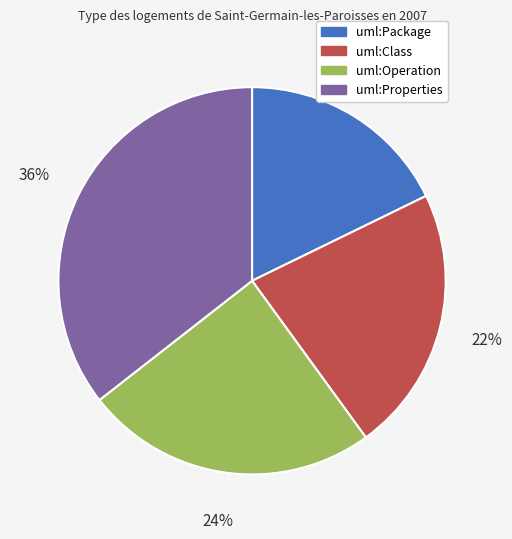

Is the sum of uml:Properties and uml:Package greater than half?

Yes